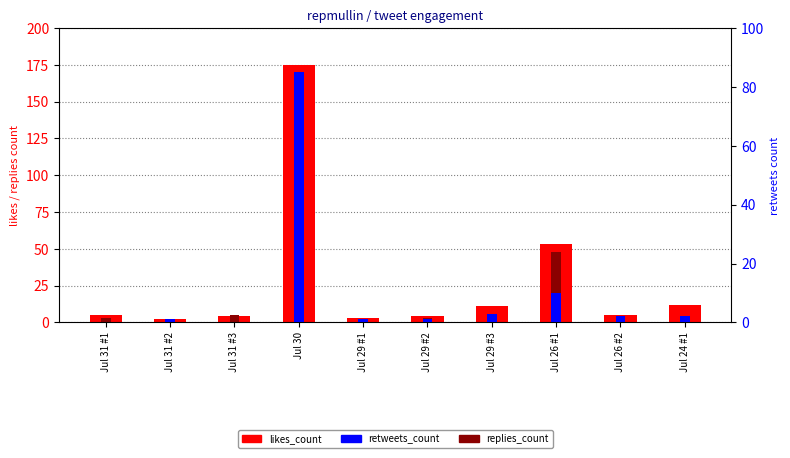

Reading right to left, what are all the values shown in this chart?

likes_count: Jul 24 #1=12	Jul 26 #2=5	Jul 26 #1=53	Jul 29 #3=11	Jul 29 #2=4	Jul 29 #1=3	Jul 30=175	Jul 31 #3=4	Jul 31 #2=2	Jul 31 #1=5
replies_count: Jul 24 #1=2	Jul 26 #2=4	Jul 26 #1=48	Jul 29 #3=3	Jul 29 #2=3	Jul 29 #1=1	Jul 30=84	Jul 31 #3=5	Jul 31 #2=1	Jul 31 #1=3
retweets_count: Jul 24 #1=2	Jul 26 #2=2	Jul 26 #1=10	Jul 29 #3=3	Jul 29 #2=1	Jul 29 #1=1	Jul 30=85	Jul 31 #3=0	Jul 31 #2=1	Jul 31 #1=0